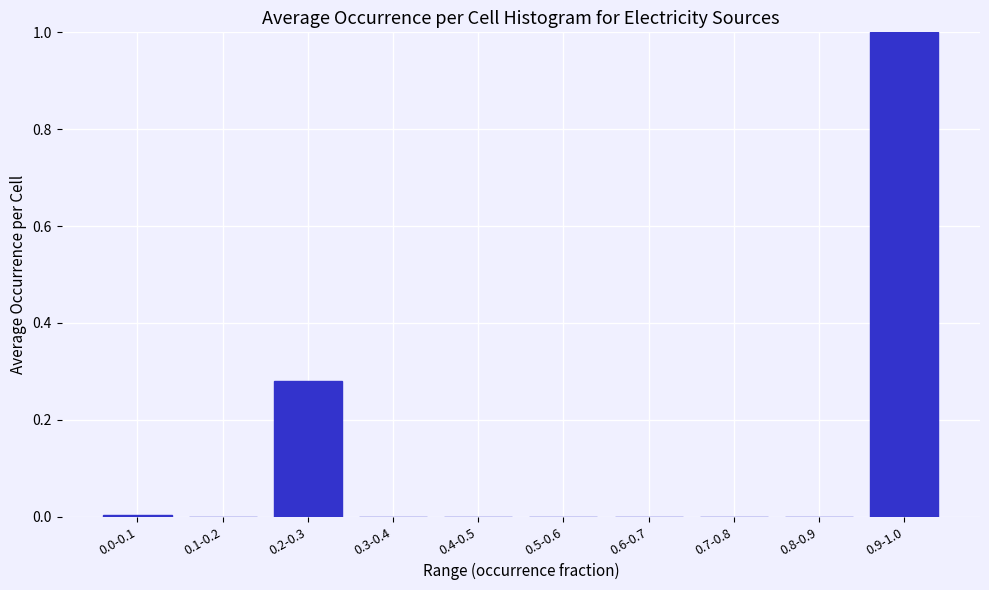

Is it true that the value at 0.8-0.9 is 0.0?

True